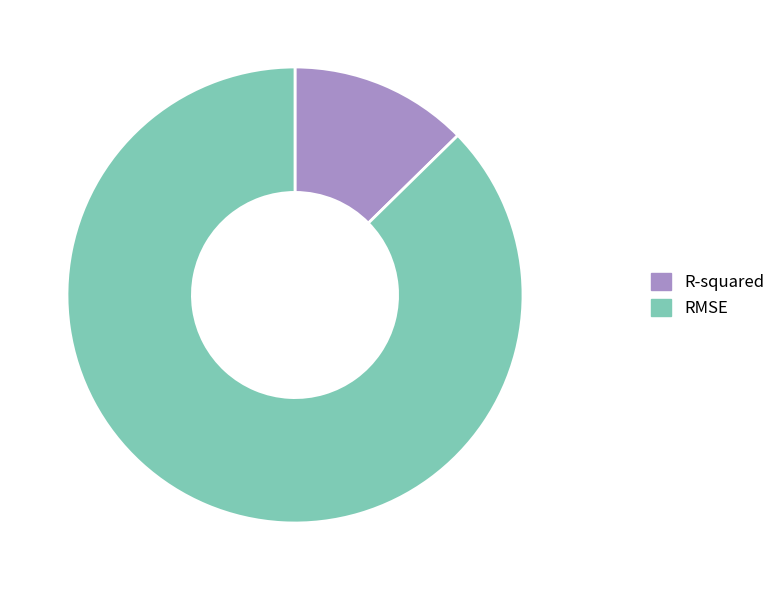

Between RMSE and R-squared, which is larger?

RMSE